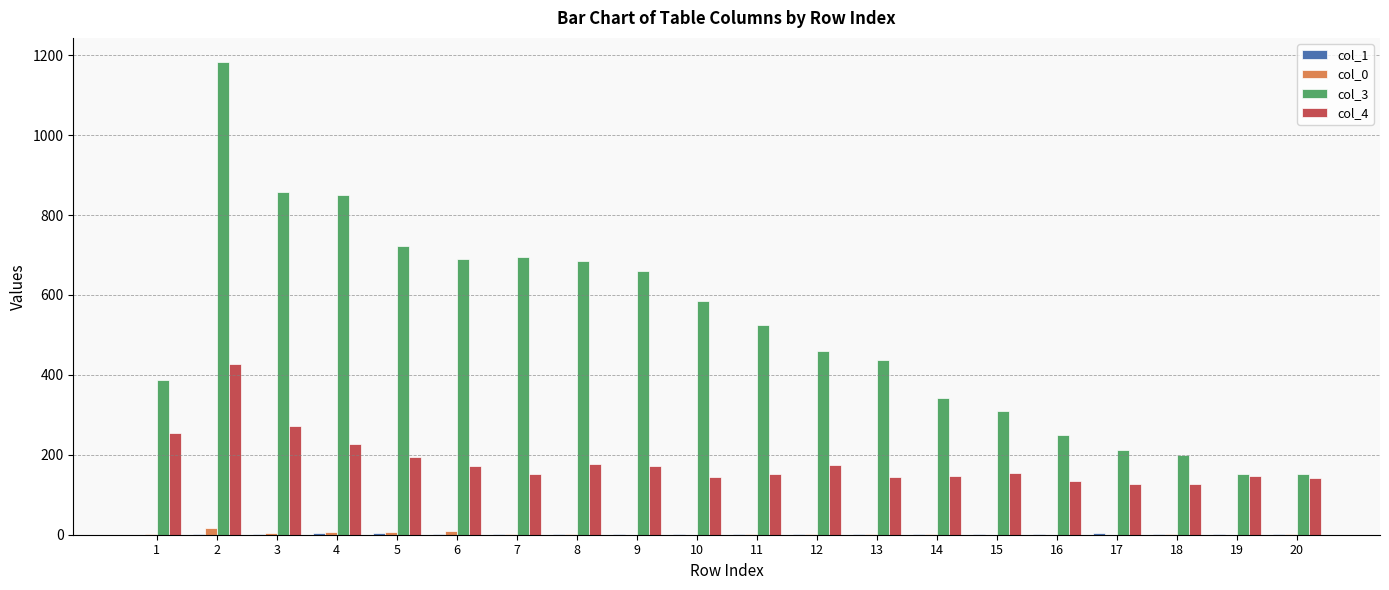

At which label does col_3 reach its peak?

2